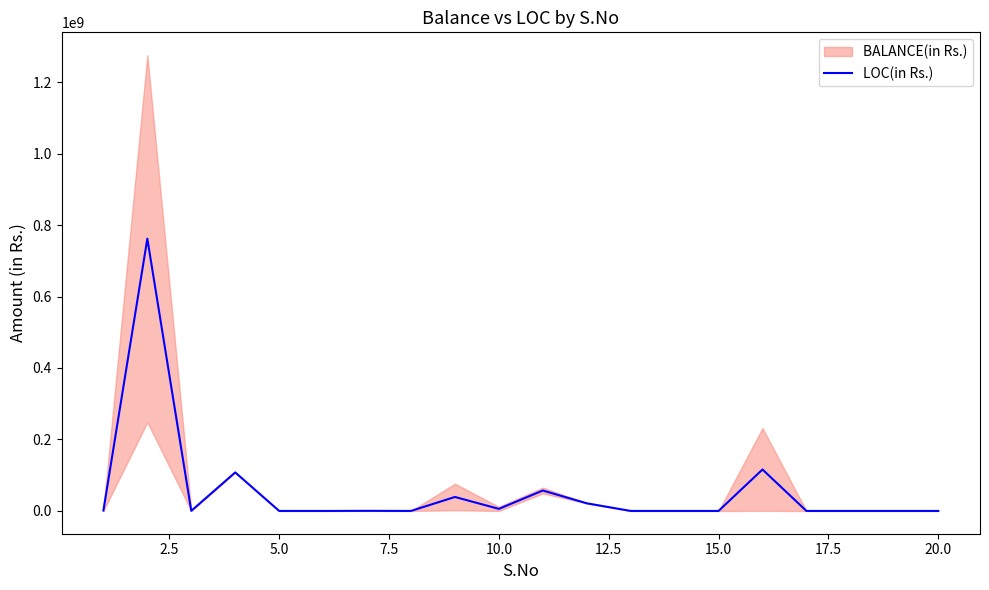

What is the value of the 11th point from the left?

57135229.5